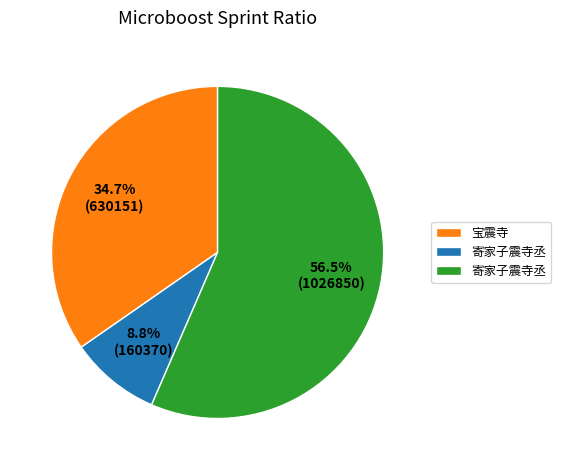

Is there a majority slice in this chart?

Yes